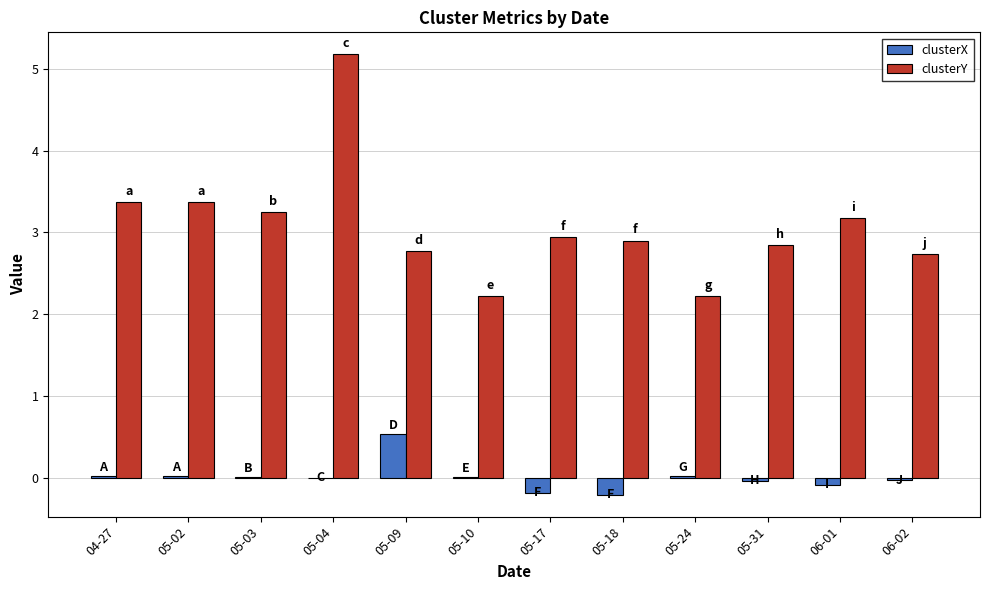

How many groups of bars are there?

12